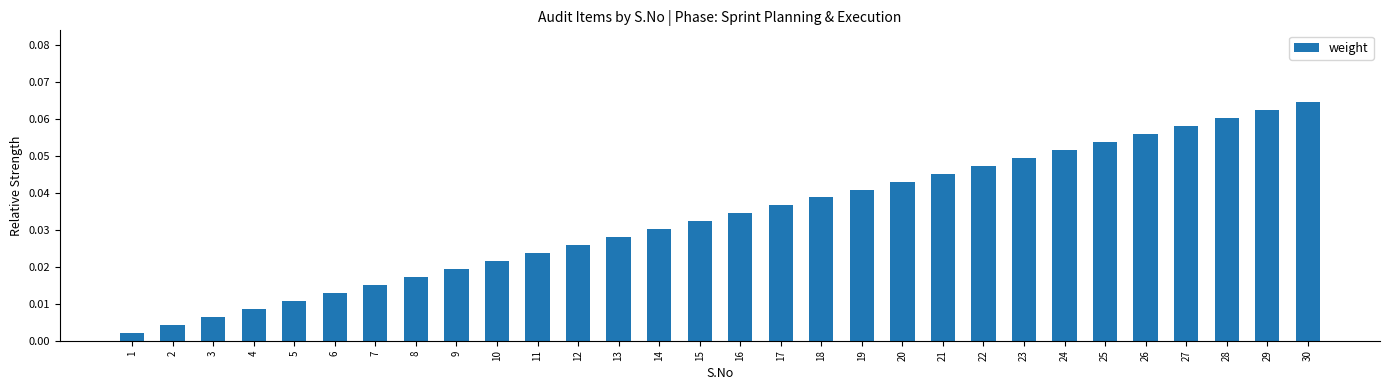

Rank the categories by value from highest to lowest.

30, 29, 28, 27, 26, 25, 24, 23, 22, 21, 20, 19, 18, 17, 16, 15, 14, 13, 12, 11, 10, 9, 8, 7, 6, 5, 4, 3, 2, 1